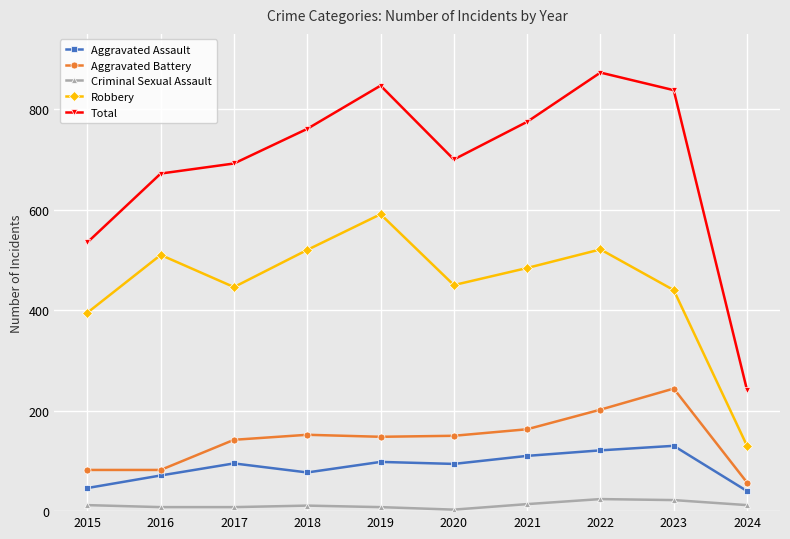

What is the value of the Robbery point at the 7th from the left?

484